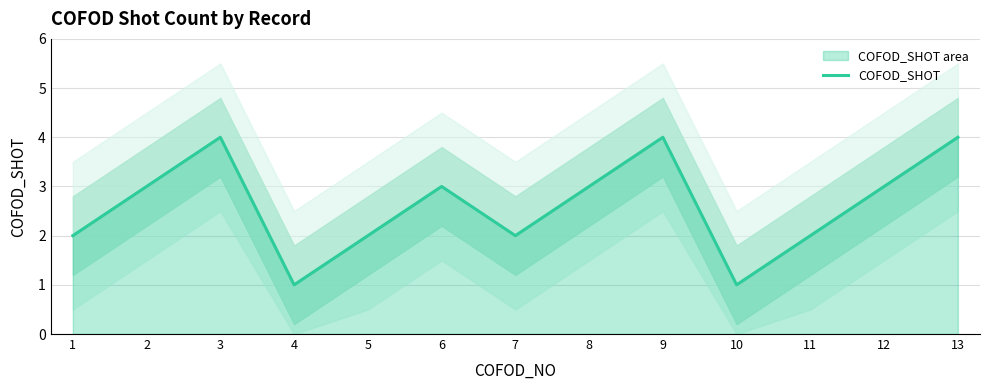

At which label is the value closest to 2?

1